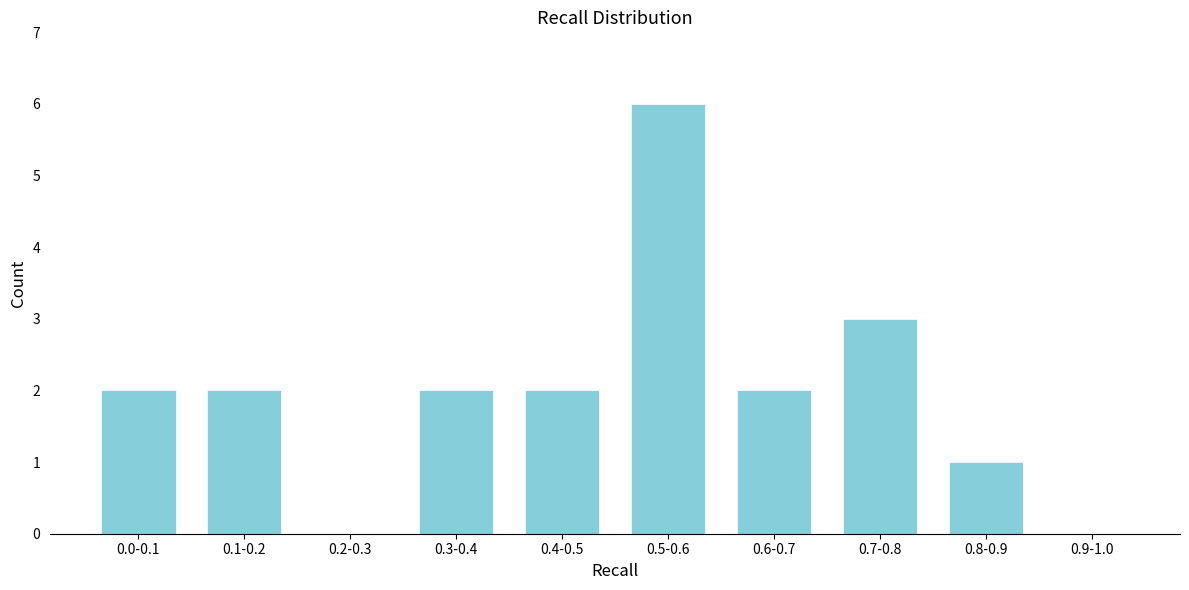

Reading left to right, list all the values displayed in this chart.

0.0-0.1=2	0.1-0.2=2	0.2-0.3=0	0.3-0.4=2	0.4-0.5=2	0.5-0.6=6	0.6-0.7=2	0.7-0.8=3	0.8-0.9=1	0.9-1.0=0